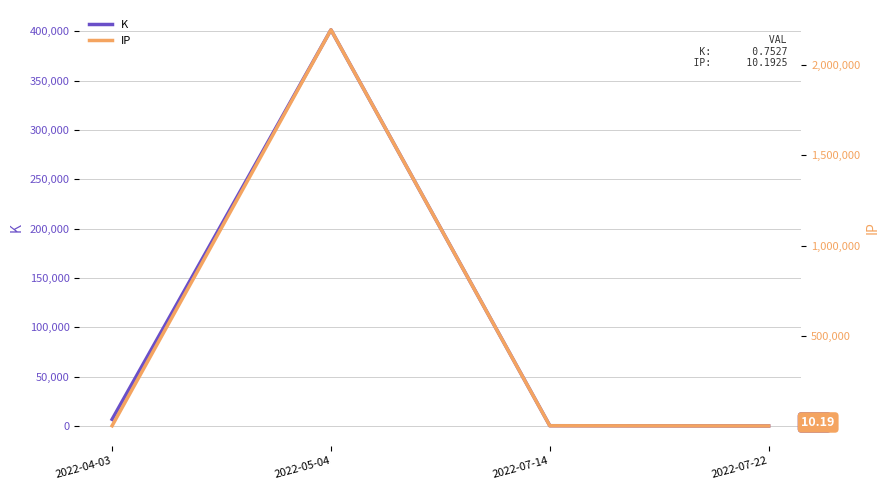

How many values in the IP series are below 1133?

1